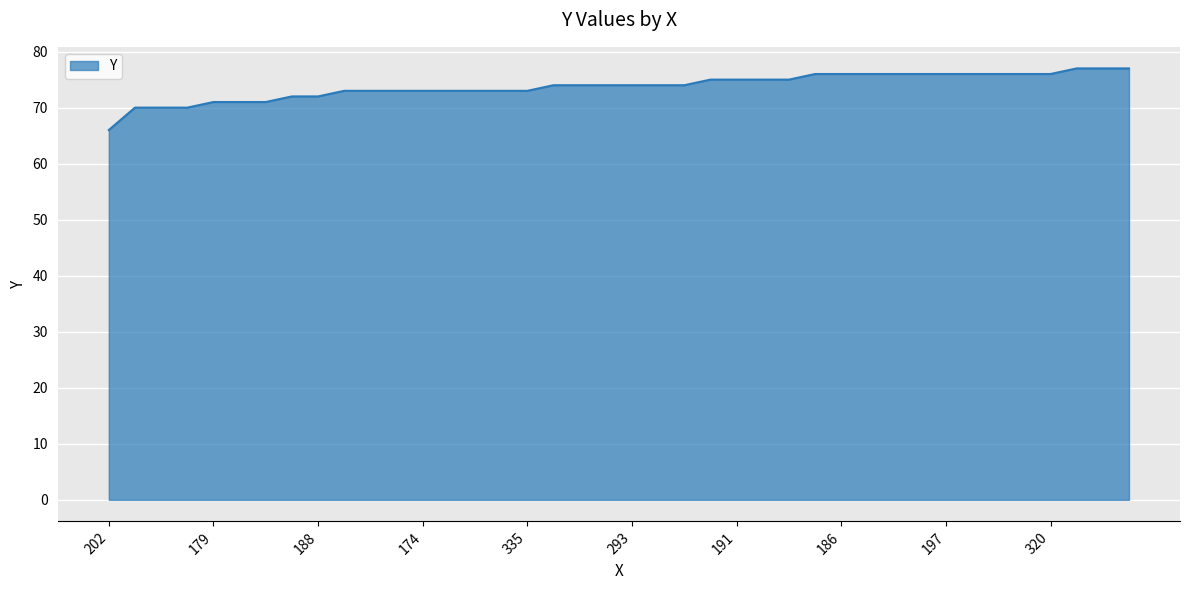

What is the minimum value shown in the chart?

66